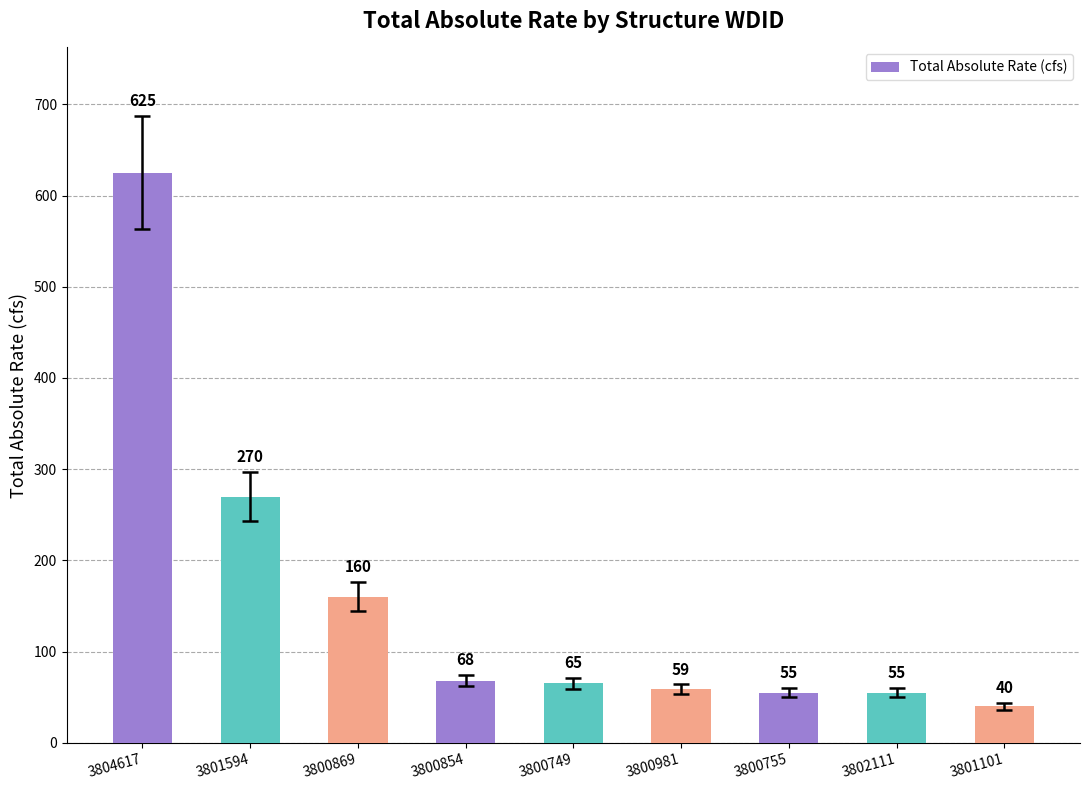

Which has a higher value, 3800749 or 3800981?

3800749